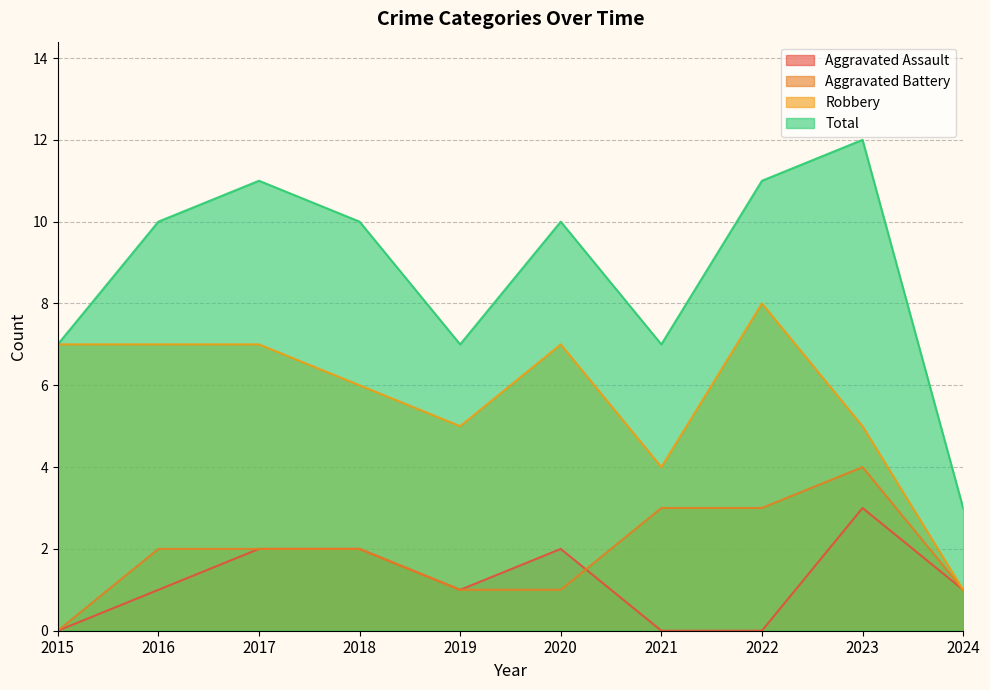

What is the value of the Aggravated Assault point at the 9th from the left?

3